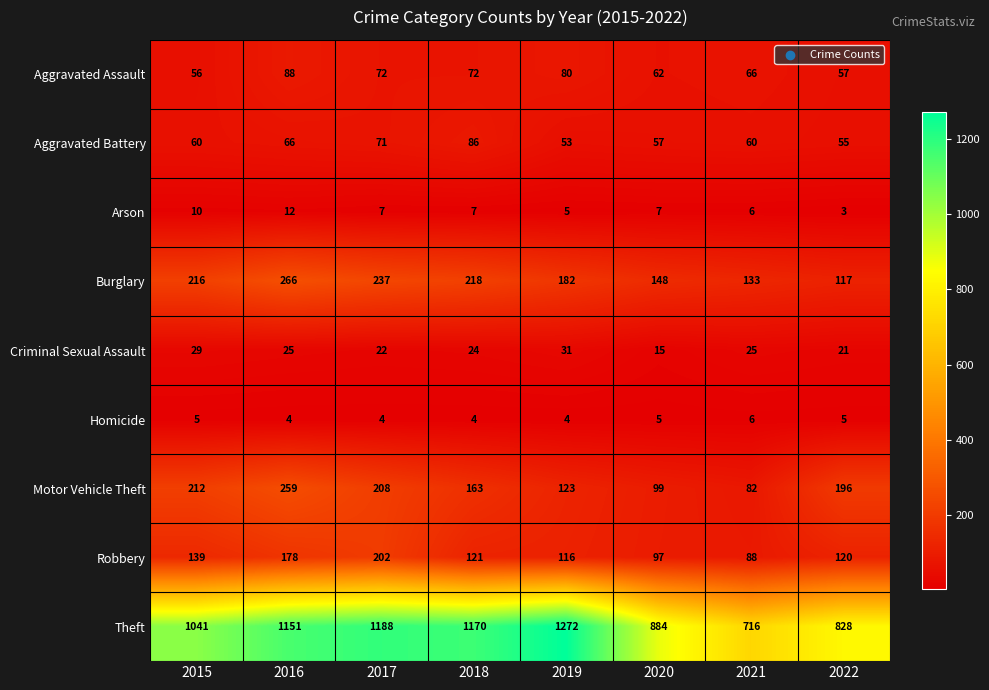

Which label corresponds to the largest value in the chart?

2019